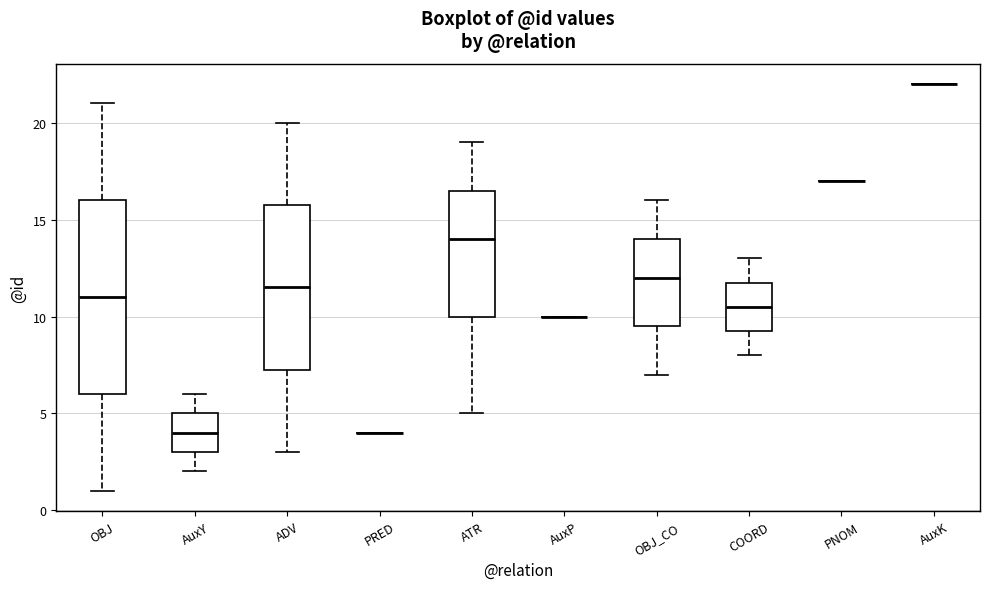

Where does the median line of the box for OBJ_CO sit on the y-axis? The values are not printed on the chart, so give them approximately, as read against the axis.

12.0